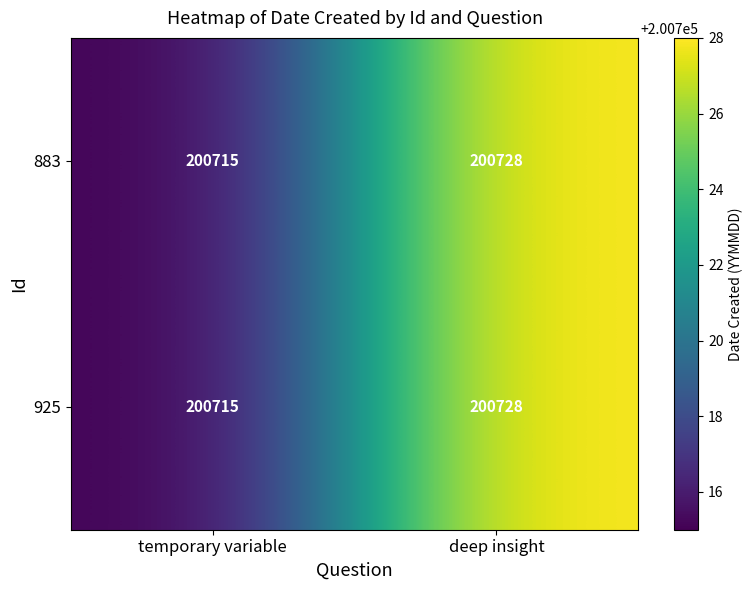

True or false: 883 has a value of 85403 at deep insight.

False